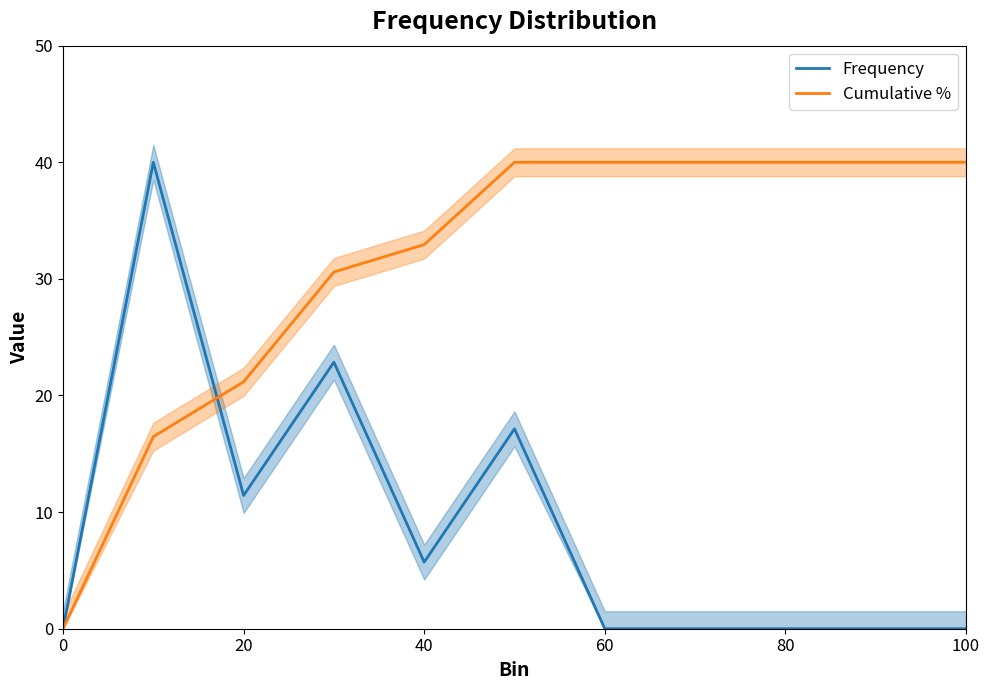

After their last crossing, which series has the higher values: Frequency or Cumulative %?

Cumulative %